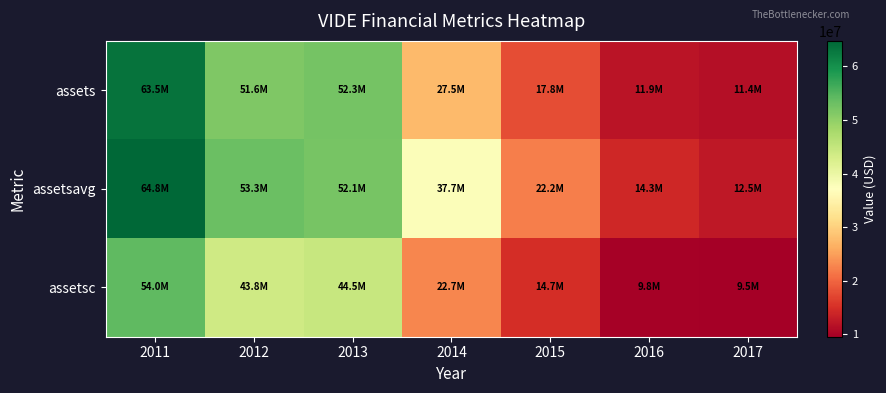

Reading left to right, extract all data points from this chart.

assets: 2011=63470000	2012=51603000	2013=52293000	2014=27480000	2015=17830000	2016=11944000	2017=11430000
assetsavg: 2011=64769750	2012=53283000	2013=52056250	2014=37682750	2015=22187000	2016=14251750	2017=12491000
assetsc: 2011=54032000	2012=43771000	2013=44530000	2014=22748000	2015=14731000	2016=9849000	2017=9533000